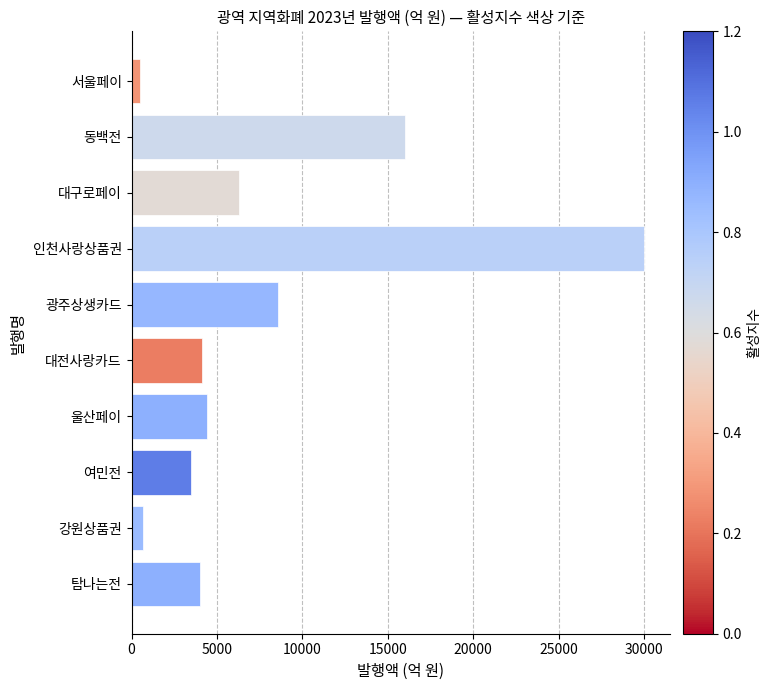

The value at 대전사랑카드 is 1313. True or false?

False